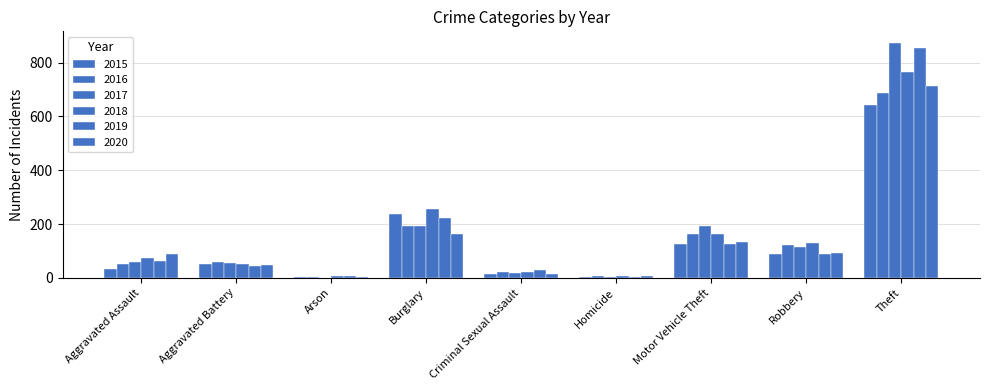

What is the smallest value displayed?

1